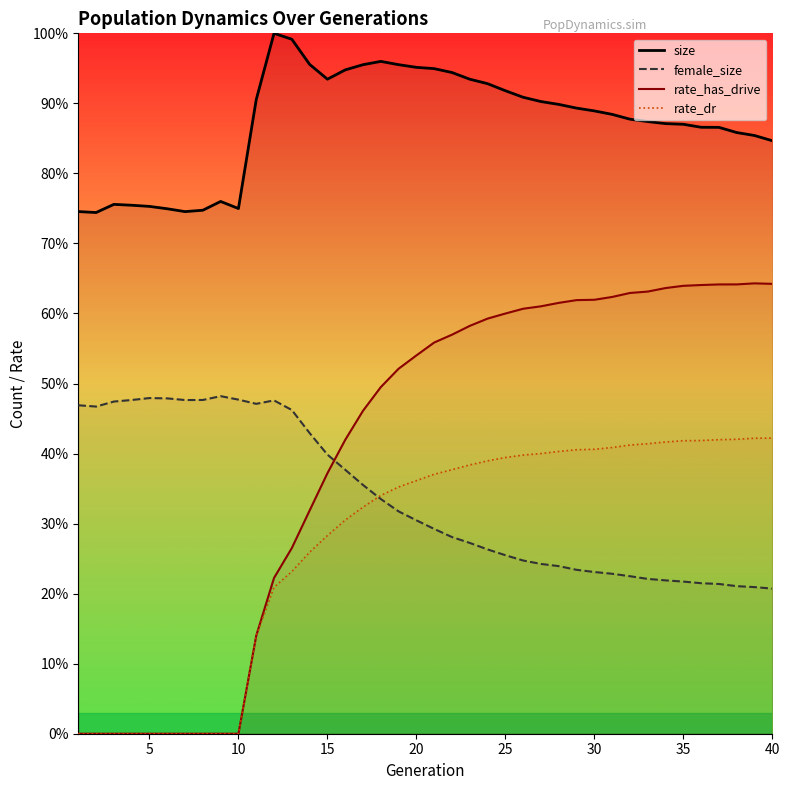

Count the number of data series in this chart.

4